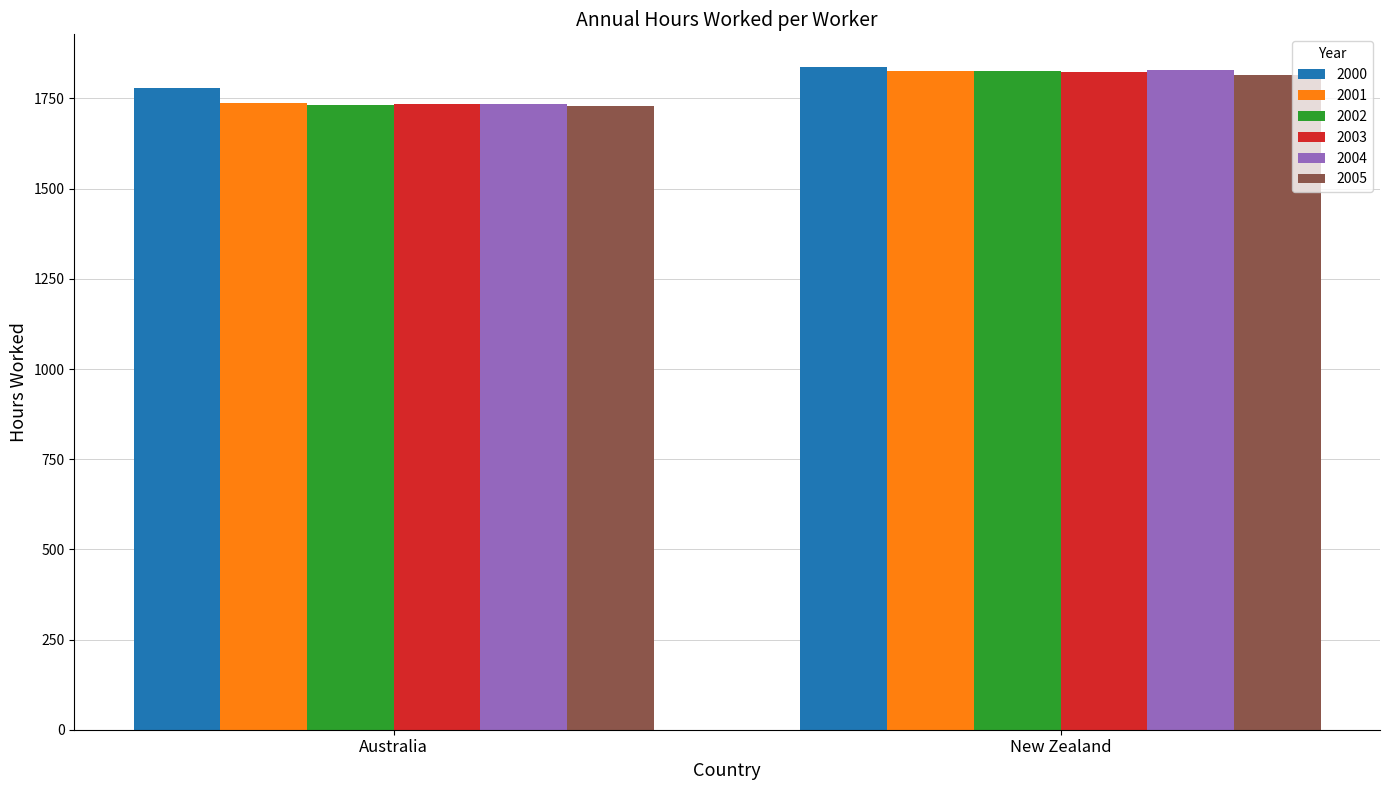

What is the spread (max minus min) of values at Australia?

49.5